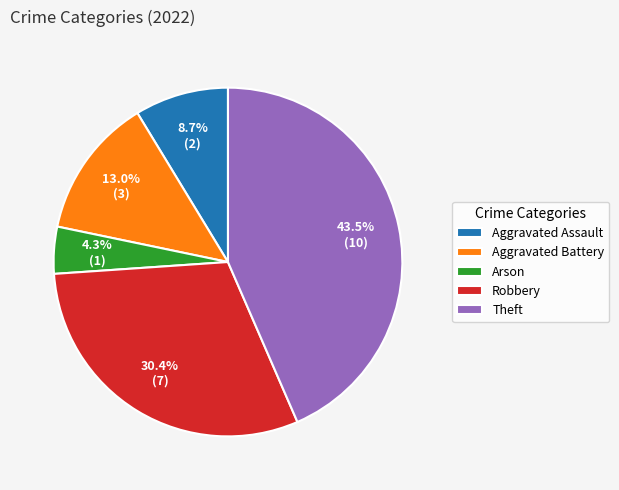

Between Aggravated Assault and Robbery, which is larger?

Robbery